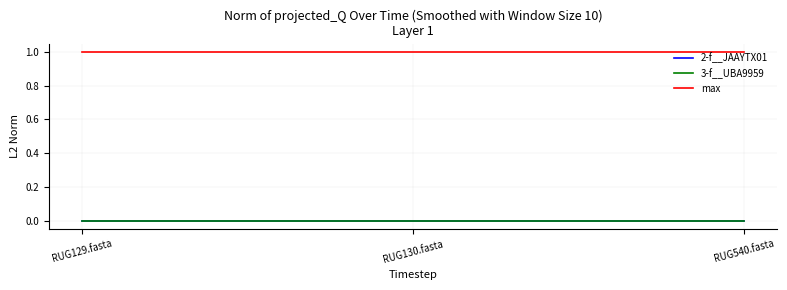

Does the chart display data point markers on the line(s)?

No